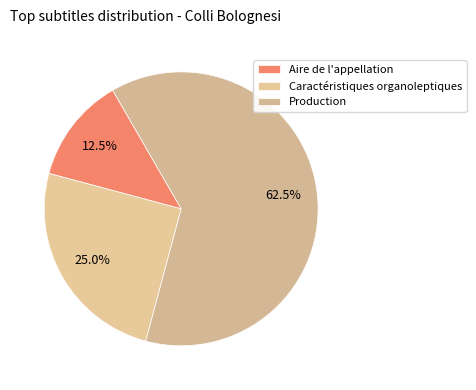

Rank the categories by value from highest to lowest.

Production, Caractéristiques organoleptiques, Aire de l'appellation